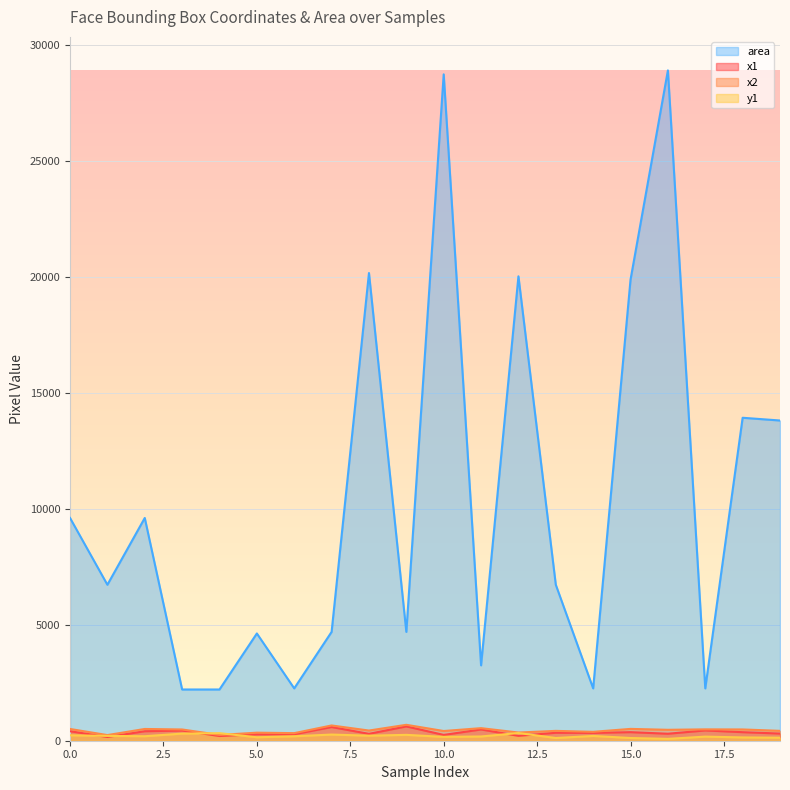

What is the maximum value shown in the chart?

28900